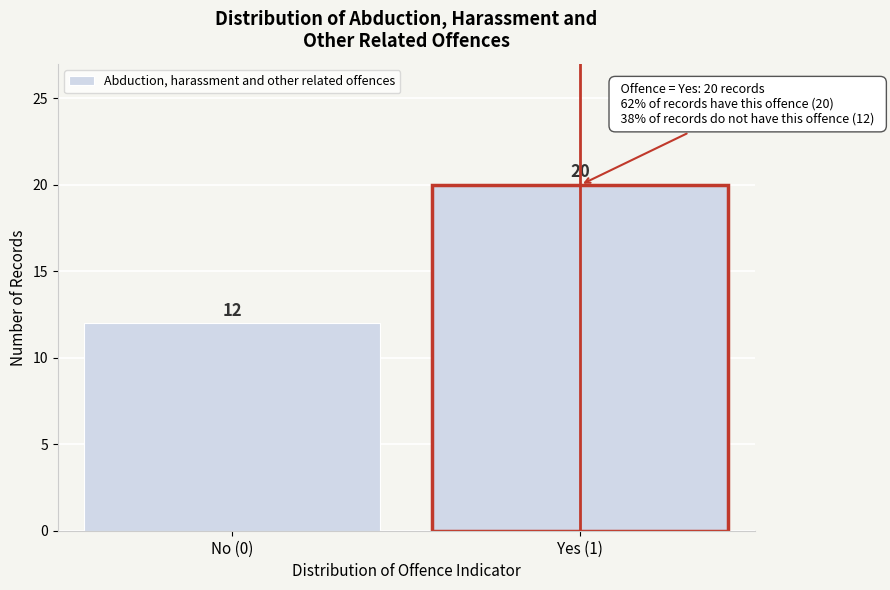

Reading right to left, extract all data points from this chart.

Yes (1)=20	No (0)=12